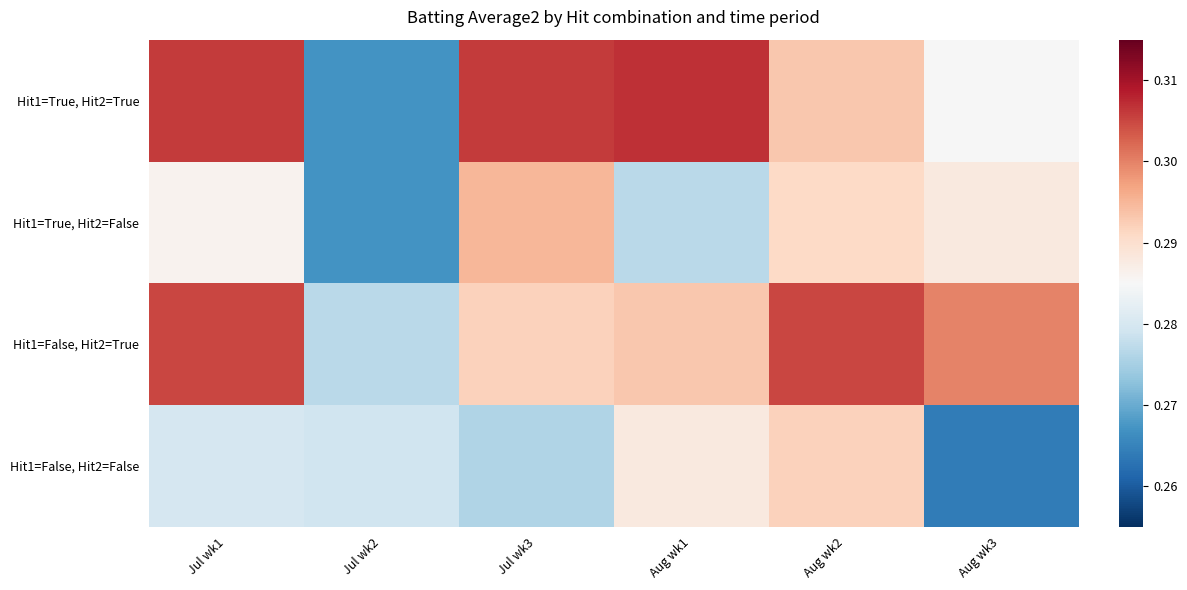

Which has a higher value, Aug wk1 or Aug wk2?

Aug wk1